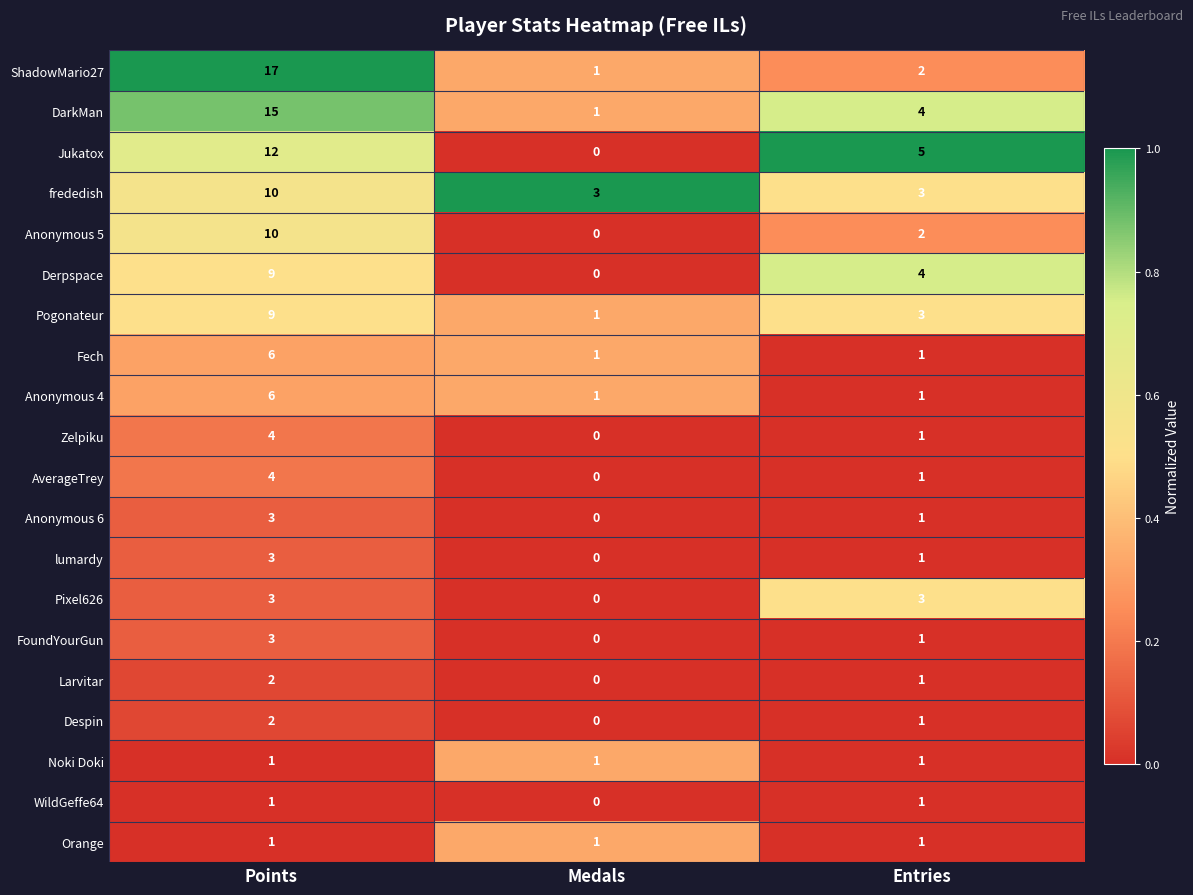

At how many categories does at least one series exceed 0?

3